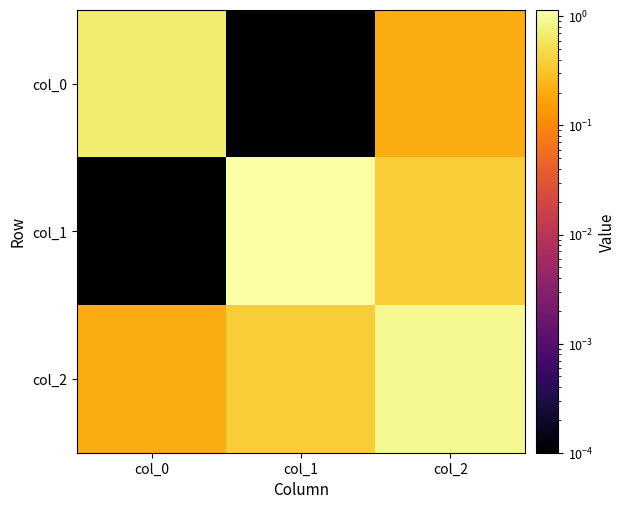

Which series has the largest total across all categories?

col_2